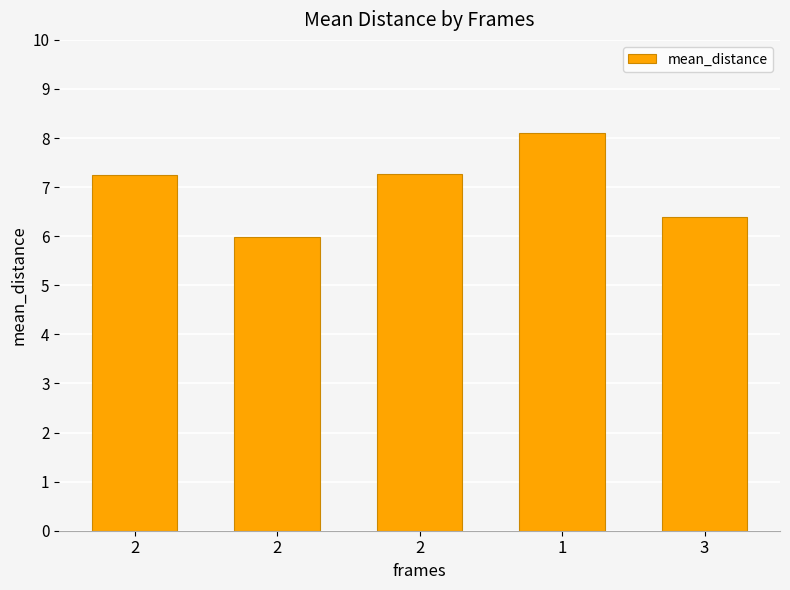

Reading left to right, list all the values displayed in this chart.

7.3	6.0	7.3	8.1	6.4